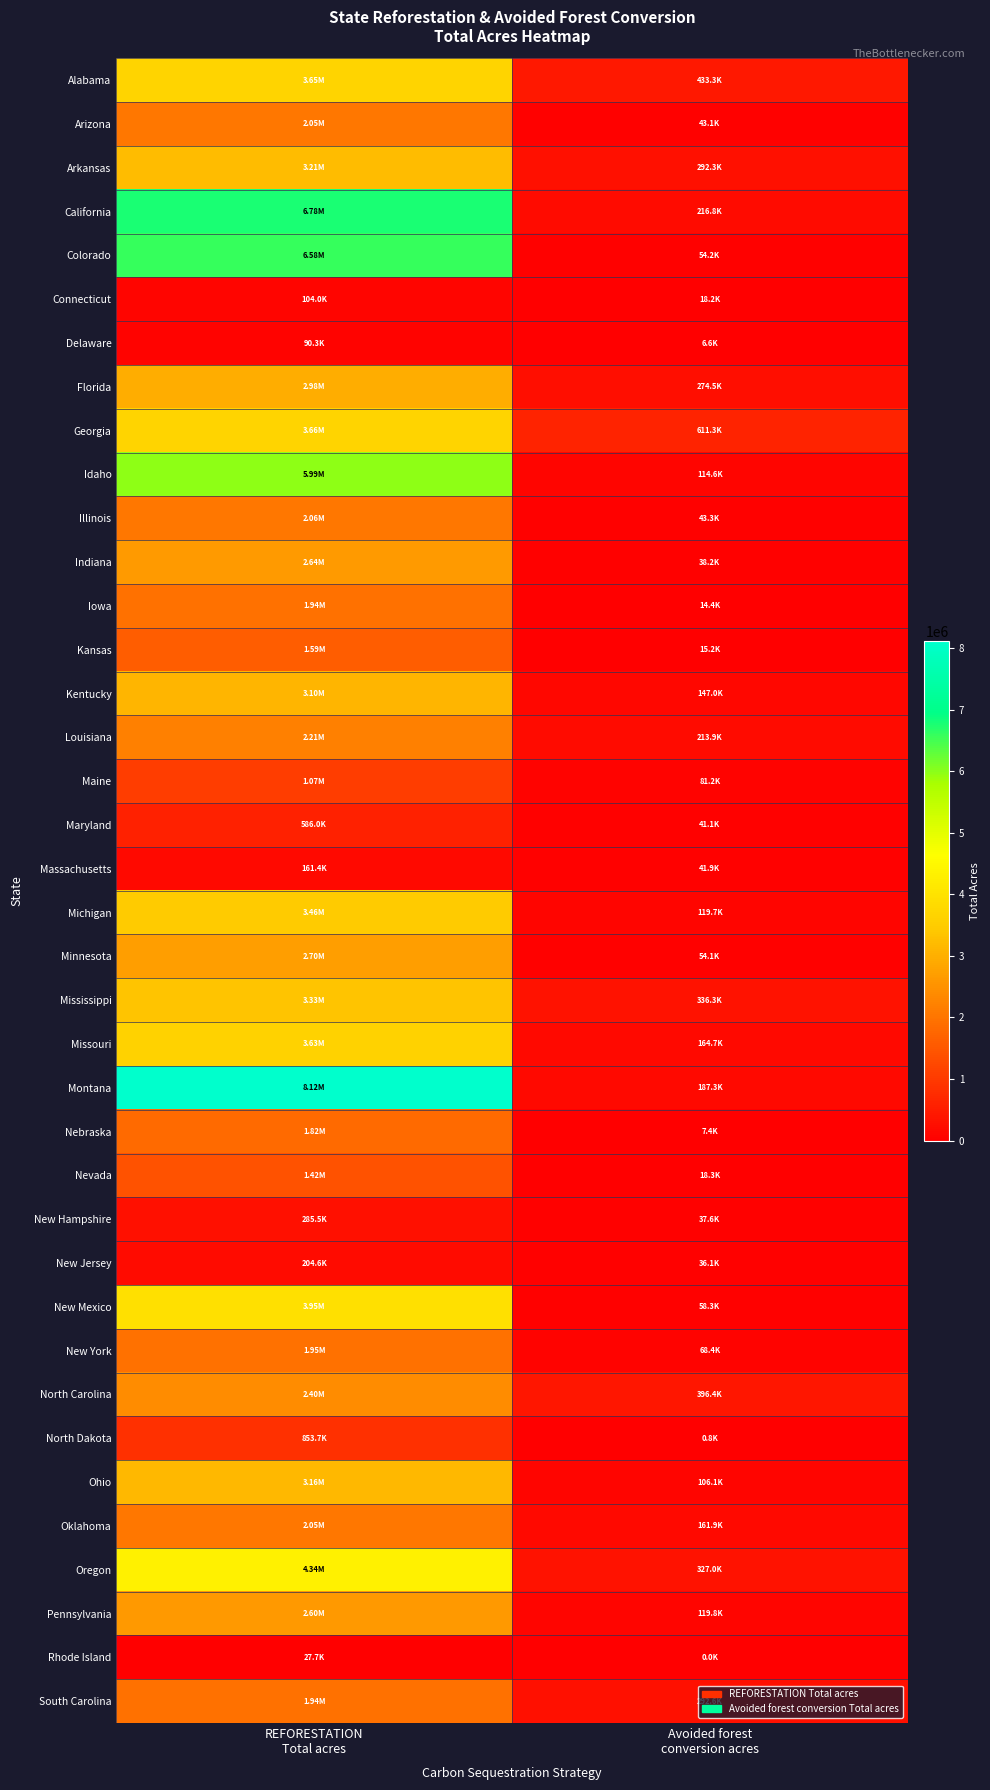

What is the total value across all series at REFORESTATION
Total acres?

98694300.9